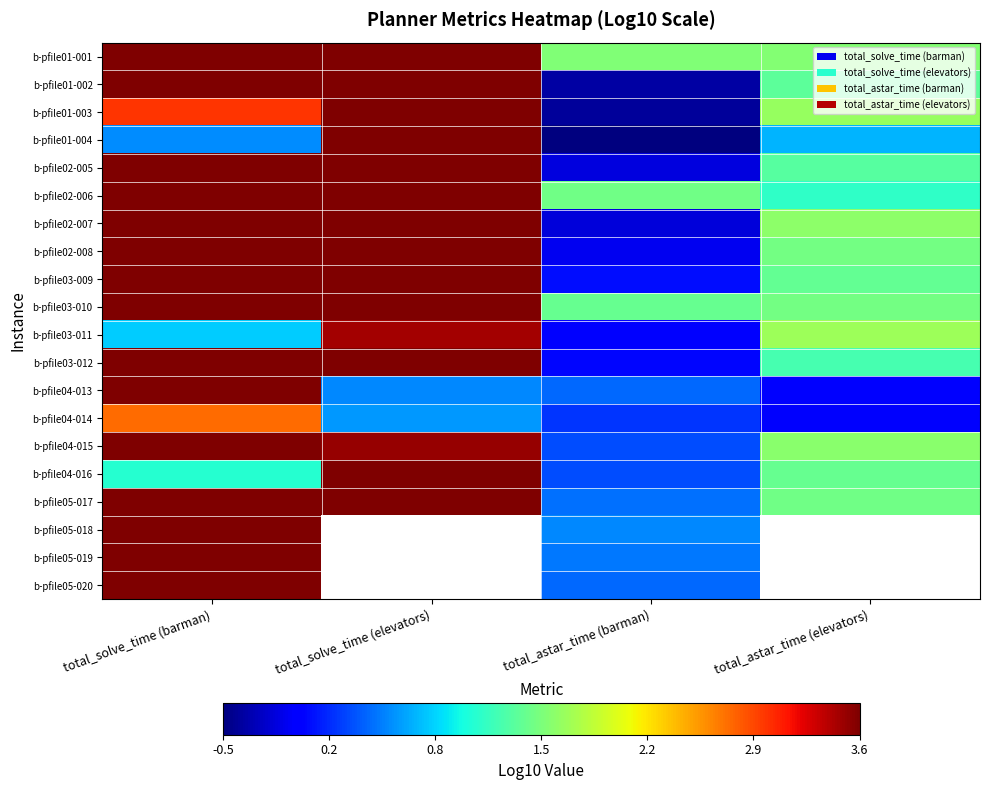

What is the approximate value of b-pfile01-003 at total_astar_time (barman)?

-0.4